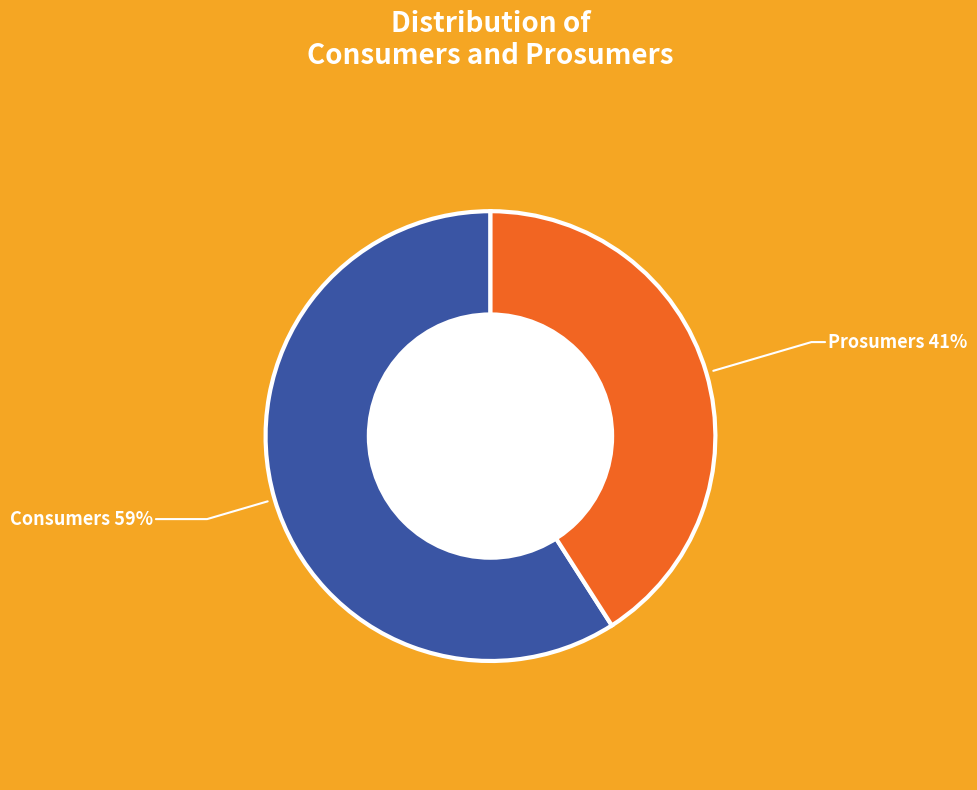

To the nearest percent, what is the difference between the largest and smallest slice percentages?

18%